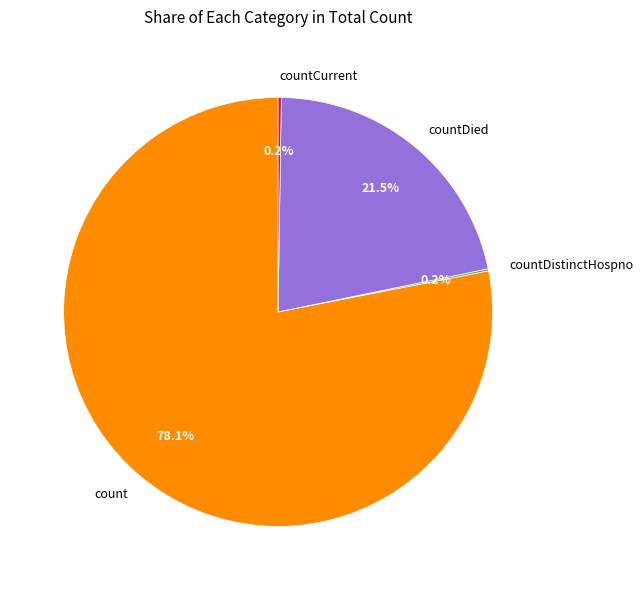

Combined, do countDied and count account for over 50%?

Yes